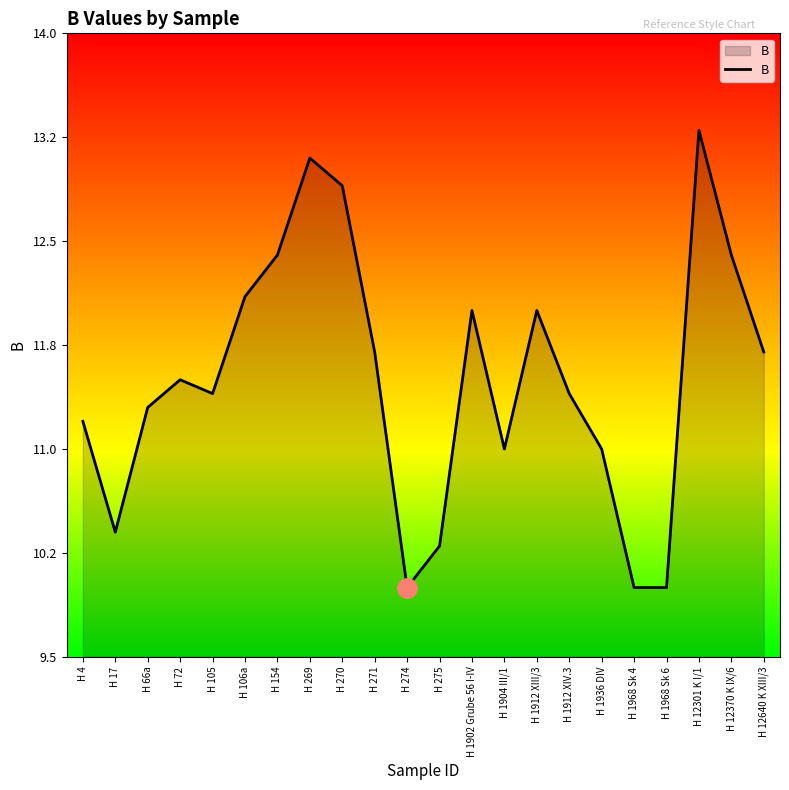

Does the chart display data point markers on the line(s)?

No